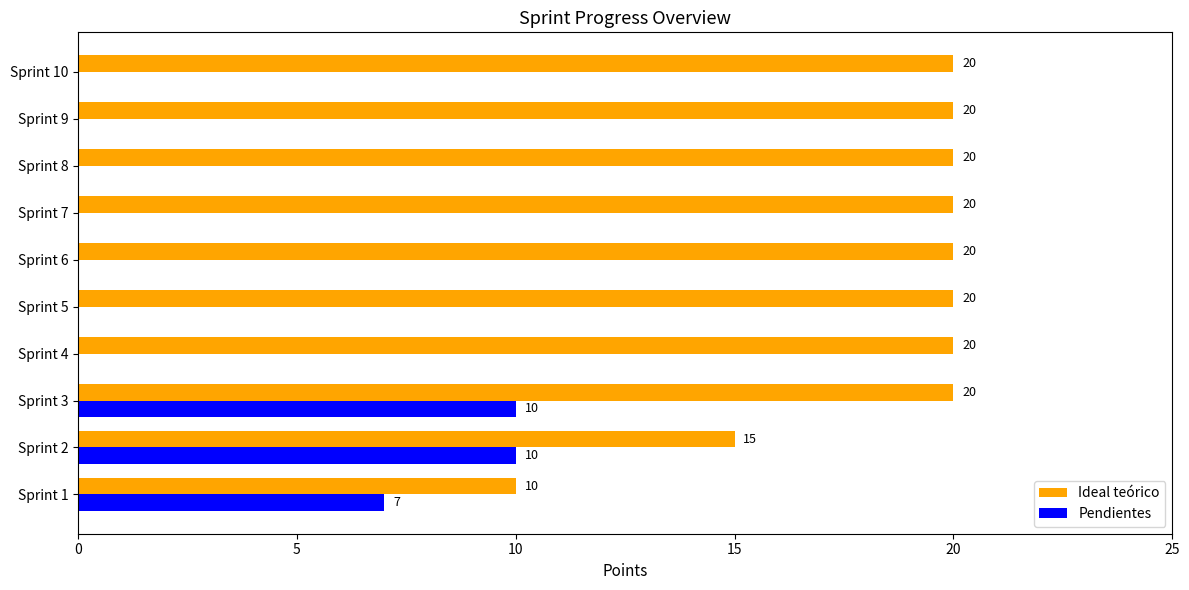

At which category is the sum across all series the highest?

Sprint 3